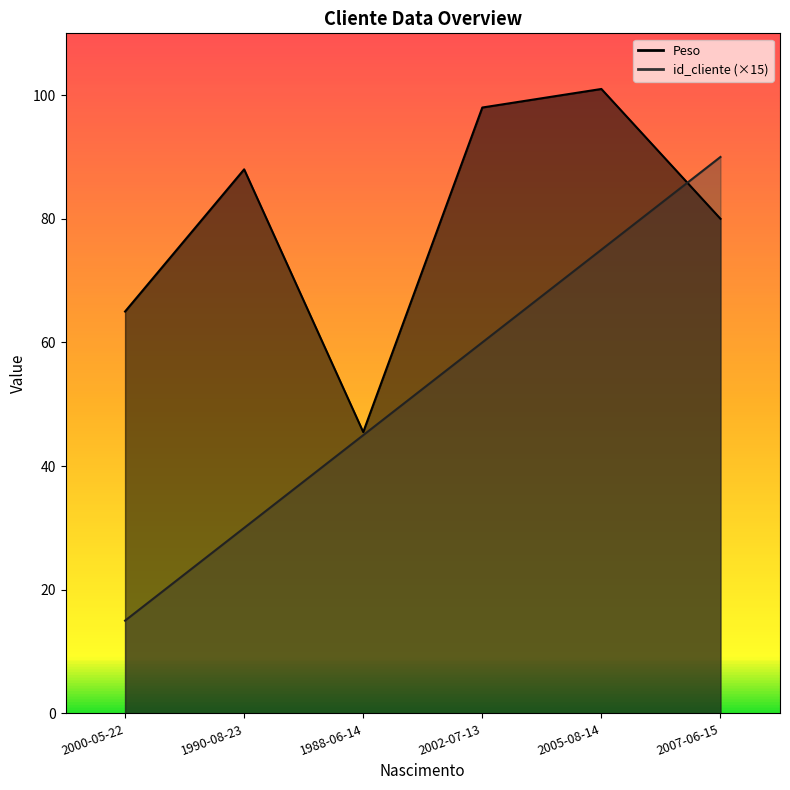

Between 2002-07-13 and 2007-06-15, which series saw the biggest shift?

id_cliente